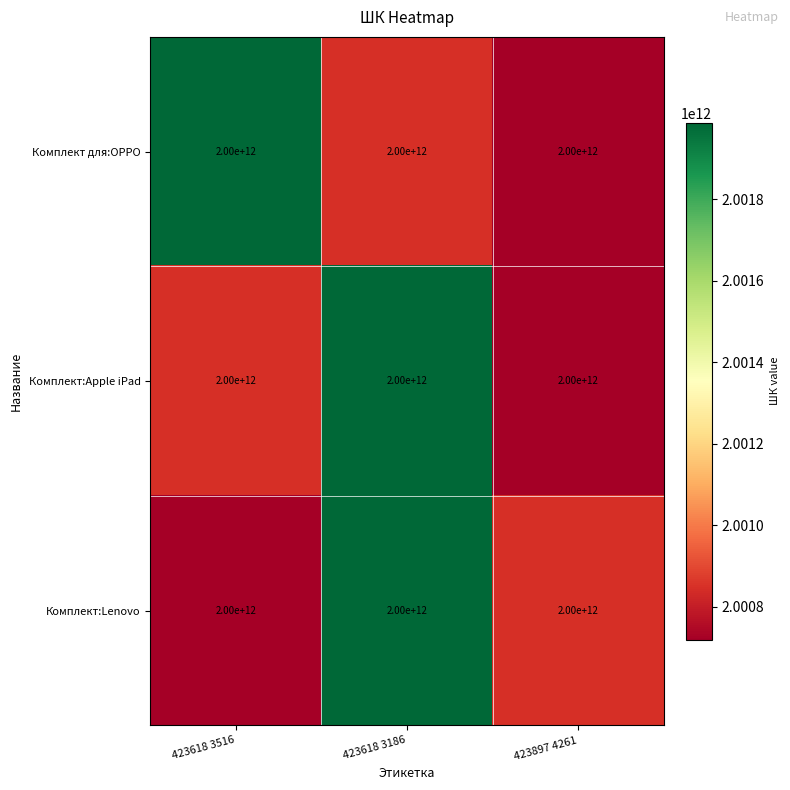

Which has a higher value, 423618 3516 or 423618 3186?

423618 3516